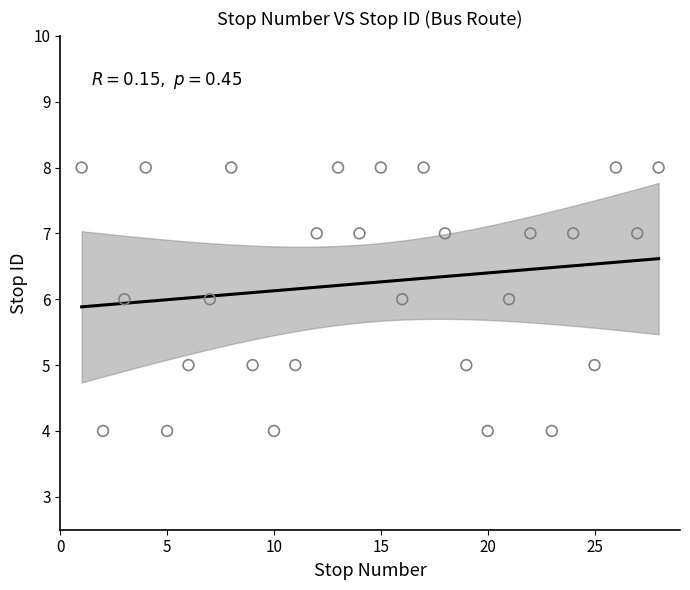

What is the range of Y values (max minus min)?

4